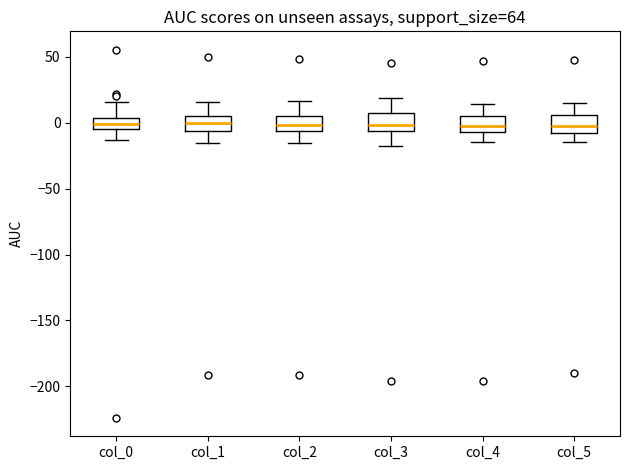

Where is the lower edge of the box for col_3 on the y-axis? The values are not printed on the chart, so give them approximately, as read against the axis.

-5